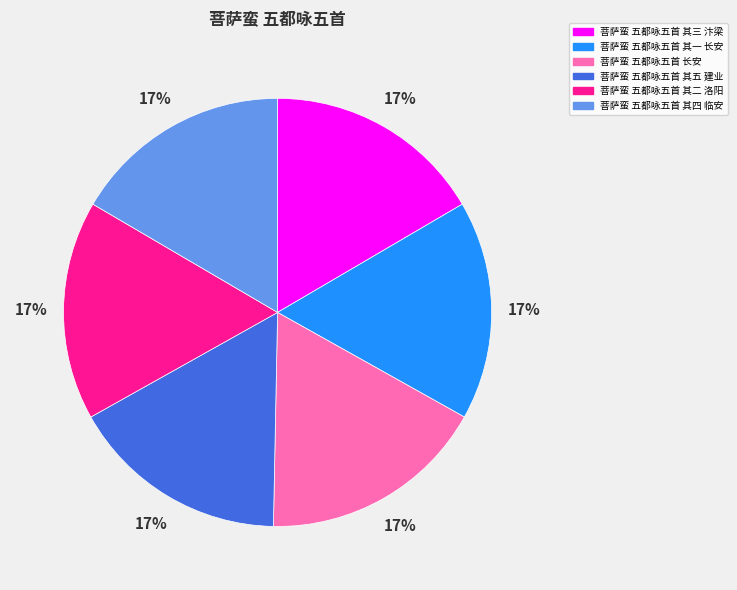

Do 菩萨蛮 五都咏五首 其二 洛阳 and 菩萨蛮 五都咏五首 其四 临安 together represent more than half of the pie?

No